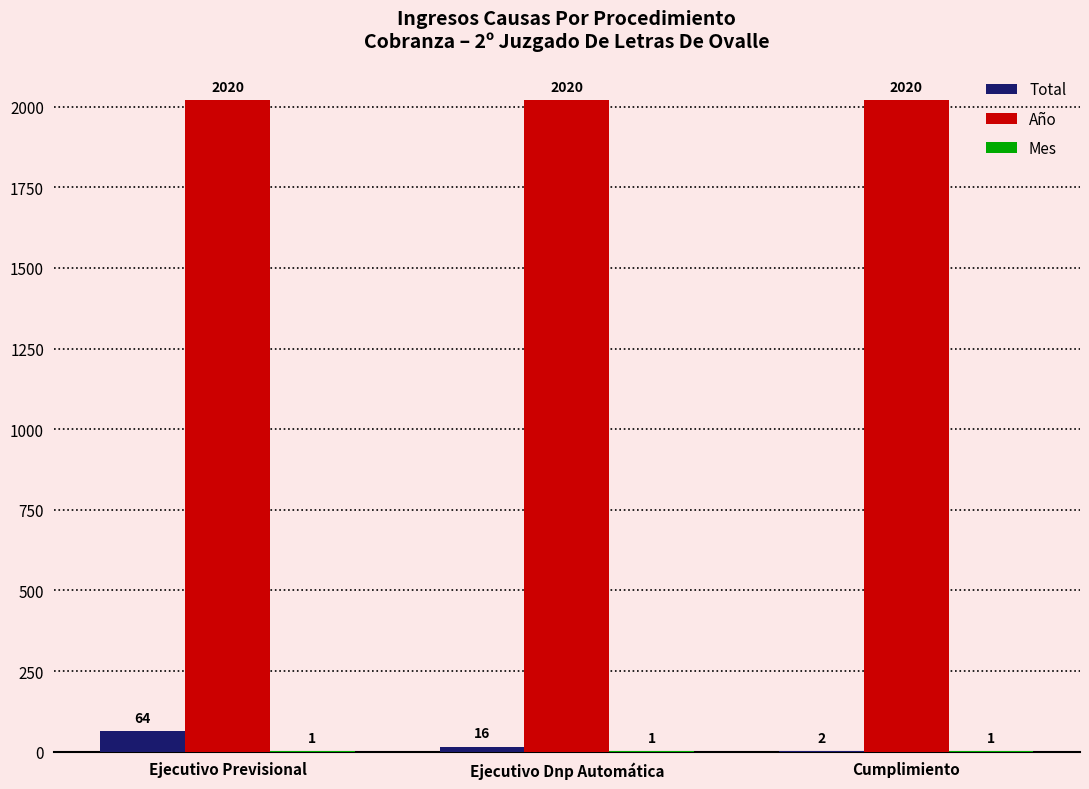

What is the sum of all Total values?

82